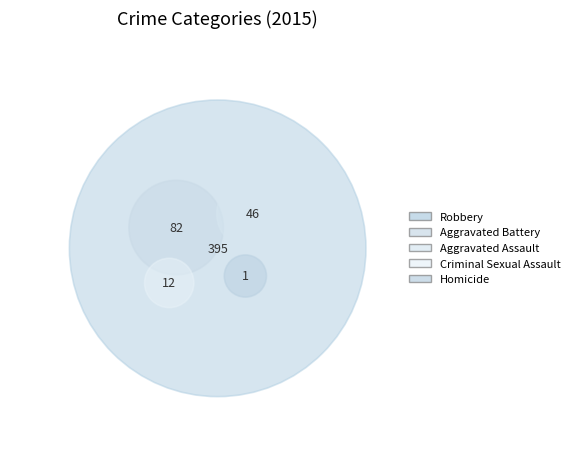

Is there any slice that represents more than half of the pie?

Yes